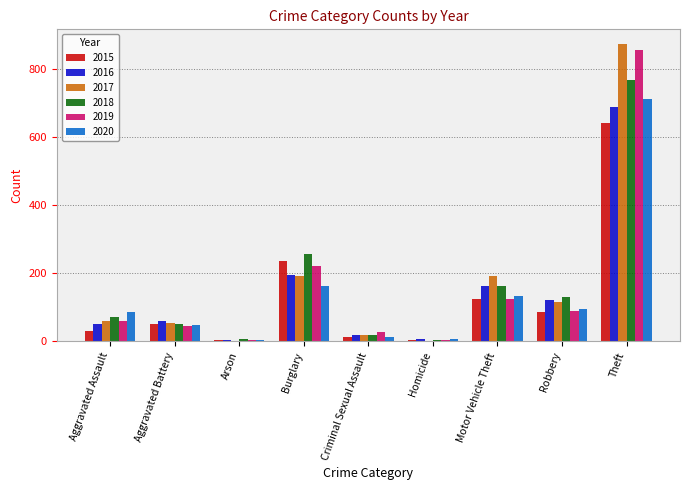

What is the maximum value for 2019?

855